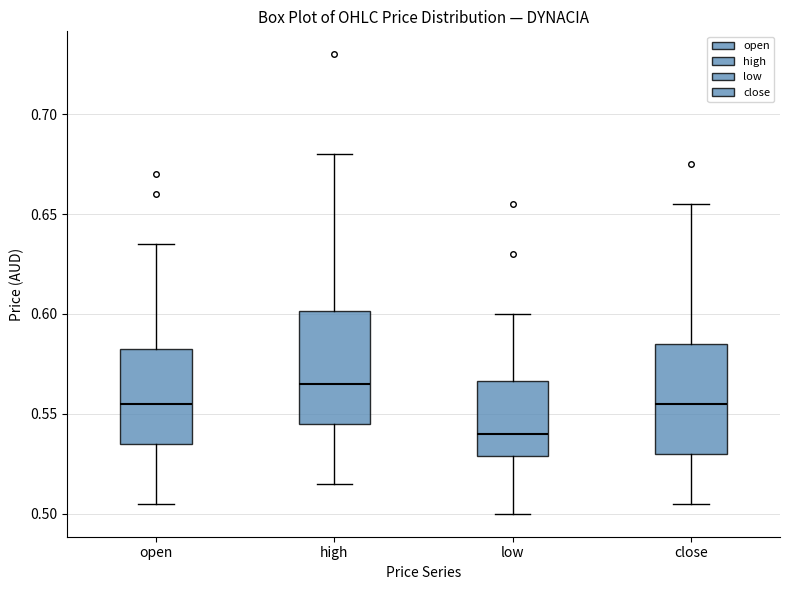

Where is the lower edge of the box for low on the y-axis? The values are not printed on the chart, so give them approximately, as read against the axis.

0.530